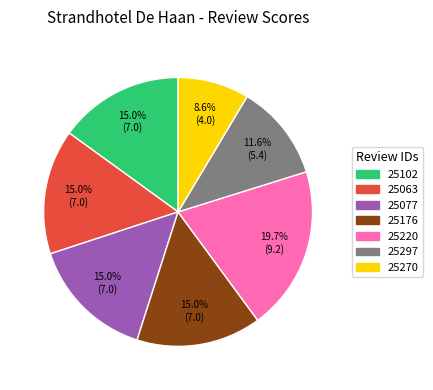

Which category has the smallest portion of the pie?

25270